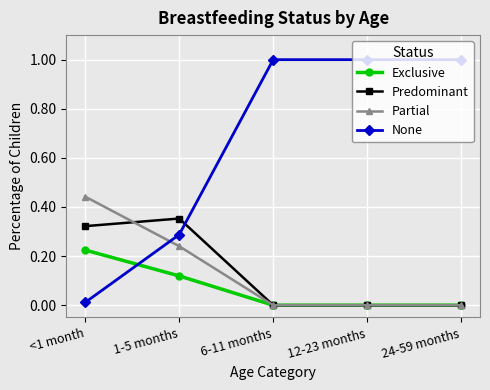

How many times do Exclusive and None cross each other?

1